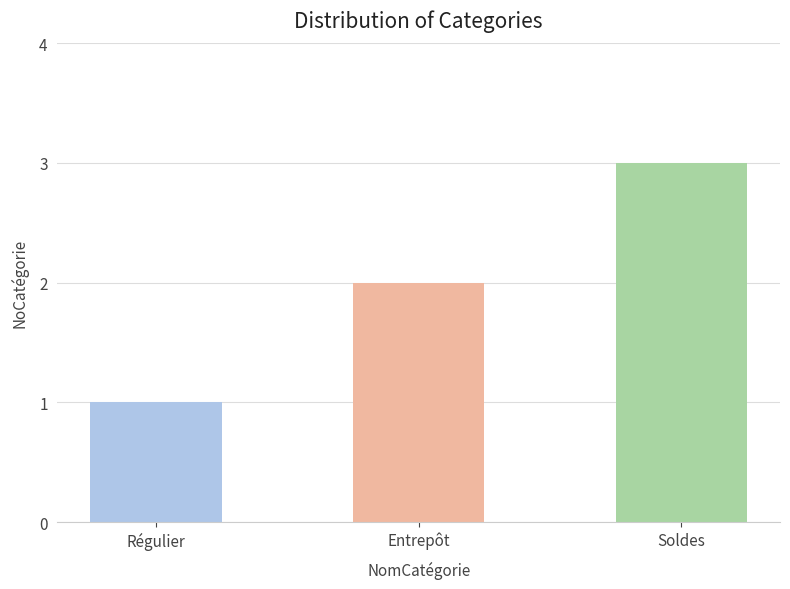

Approximately how many times larger is the value at Soldes compared to Régulier?

3.0